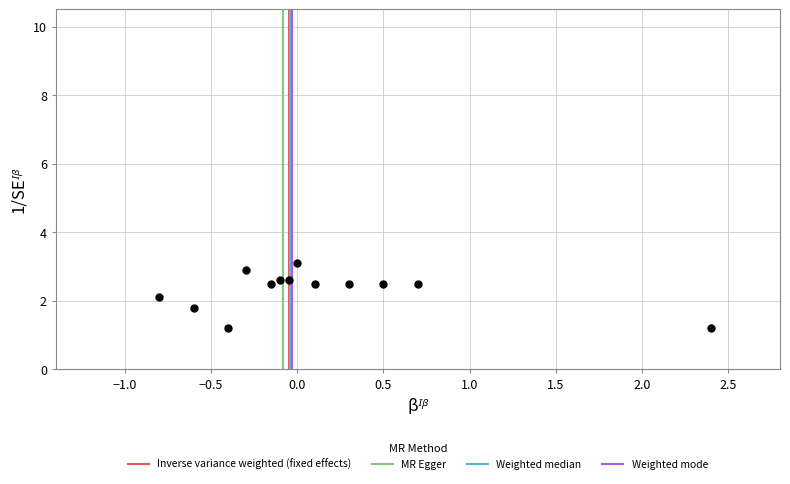

What is the range of X values (max minus min)?

3.2